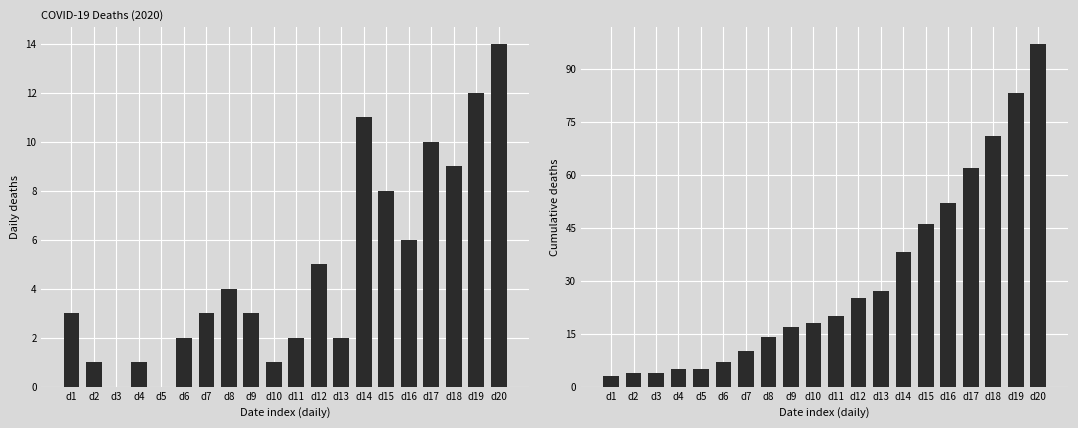

Reading right to left, list all the values displayed in this chart.

actual_deaths: 14	12	9	10	6	8	11	2	5	2	1	3	4	3	2	0	1	0	1	3
total_deaths: 97	83	71	62	52	46	38	27	25	20	18	17	14	10	7	5	5	4	4	3